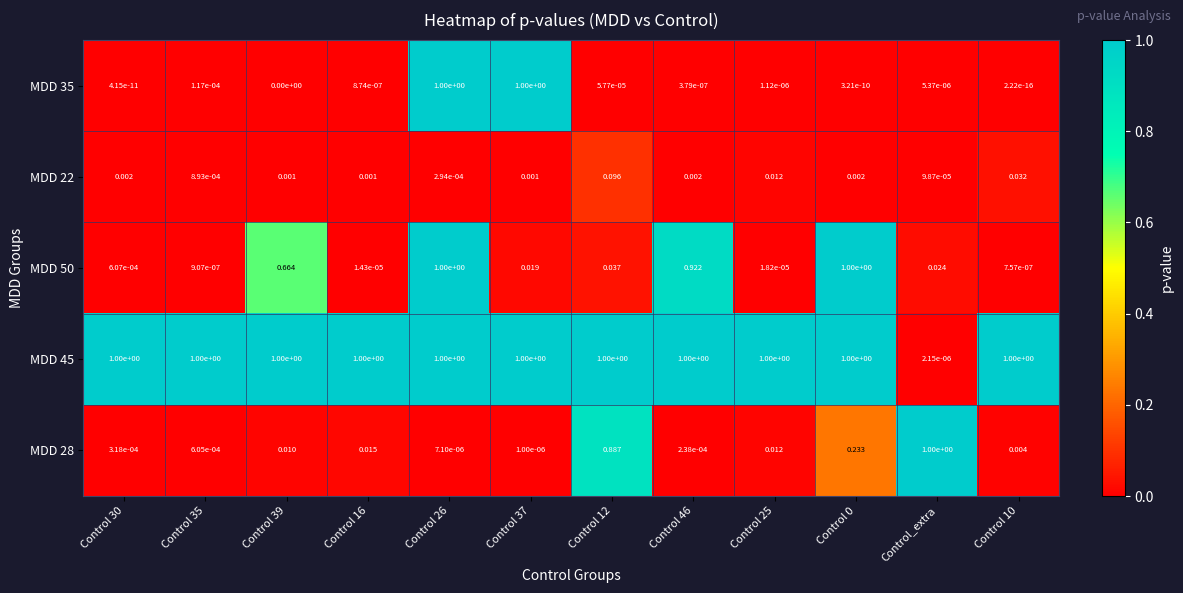

What is the total value across all series at Control 0?

2.2